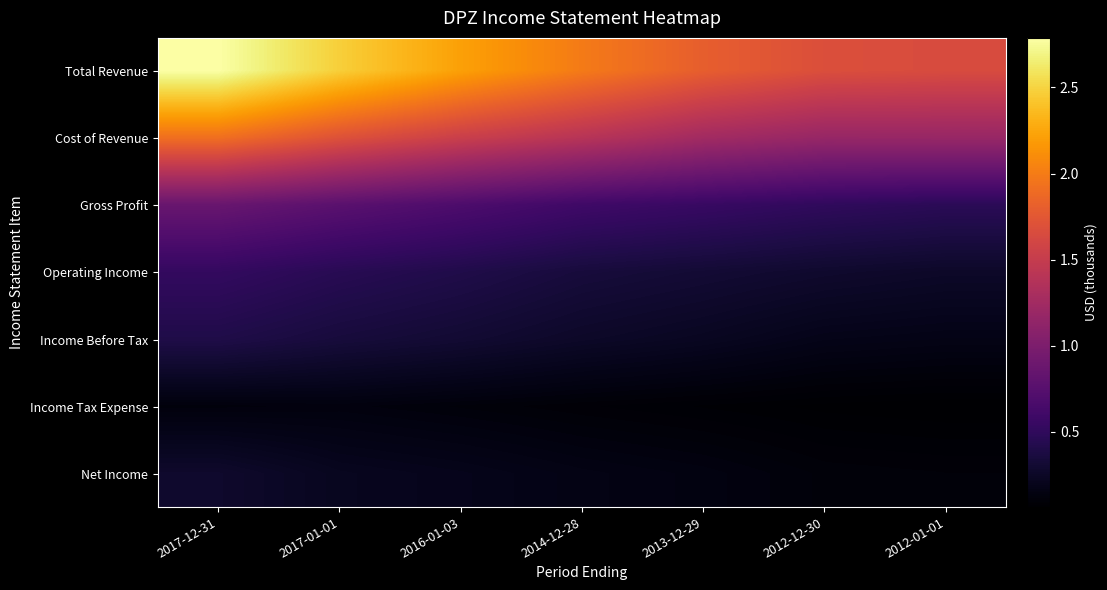

Which series has the widest spread of values?

Total Revenue